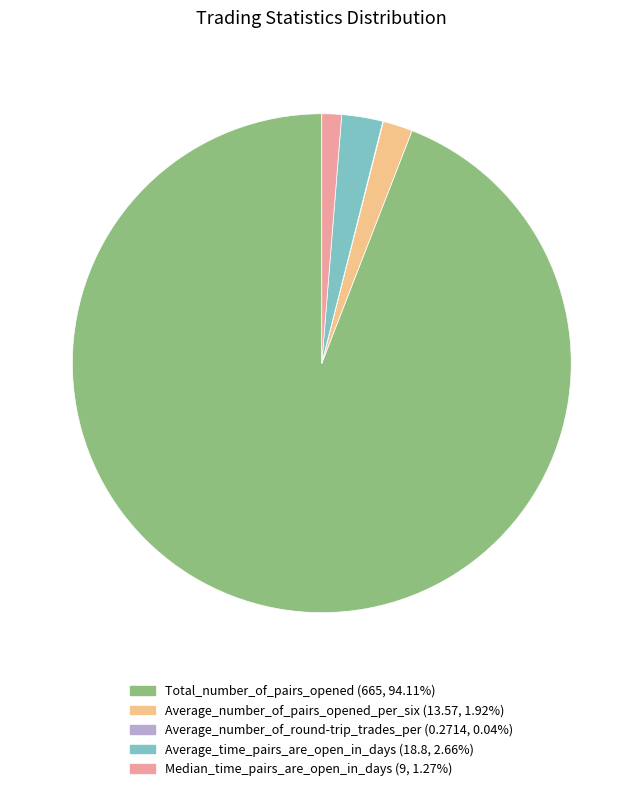

What is the ratio of the value at Average_number_of_pairs_opened_per_six to the value at Average_time_pairs_are_open_in_days?

0.7